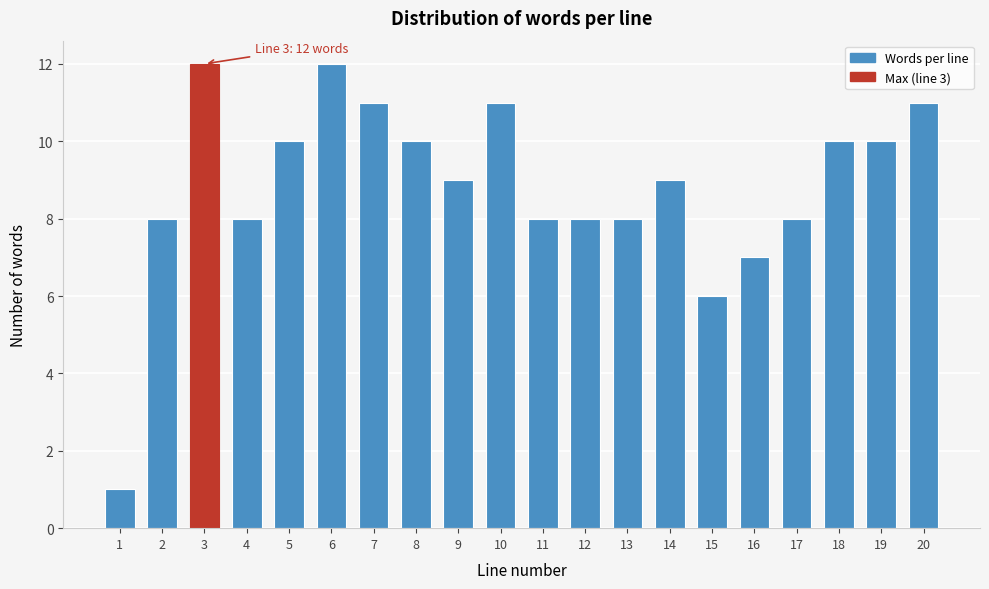

Reading right to left, what are all the values shown in this chart?

20=11	19=10	18=10	17=8	16=7	15=6	14=9	13=8	12=8	11=8	10=11	9=9	8=10	7=11	6=12	5=10	4=8	3=12	2=8	1=1